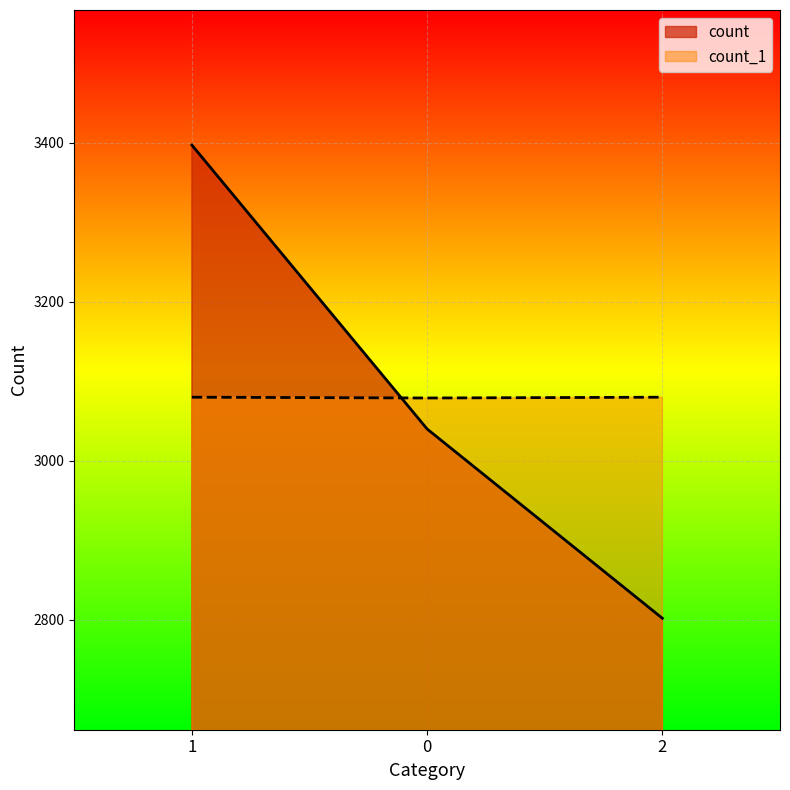

What is the lowest value of the count series?

2802